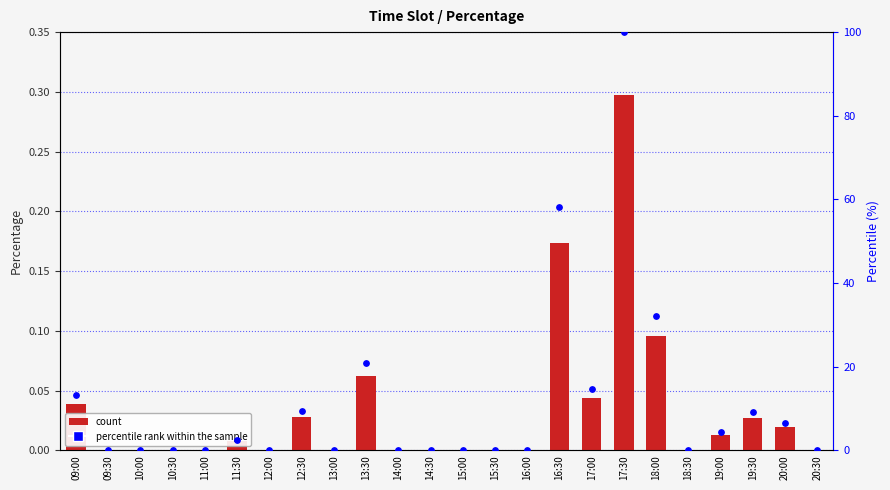

Which series has the largest Y range (max minus min)?

percentile rank within the sample